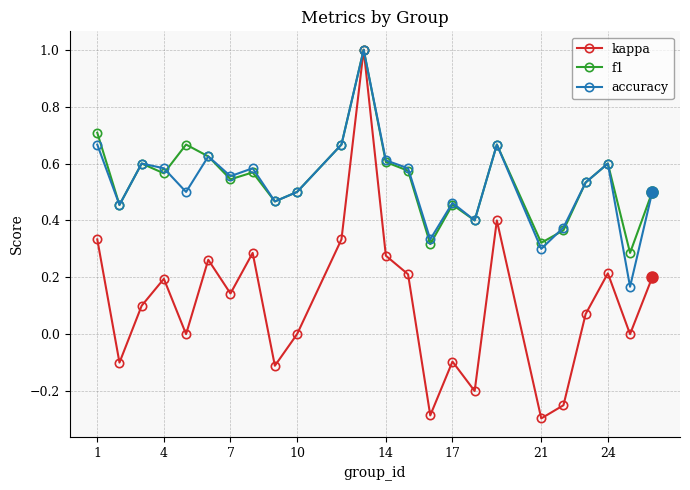

Which series has the largest range (max minus min)?

kappa